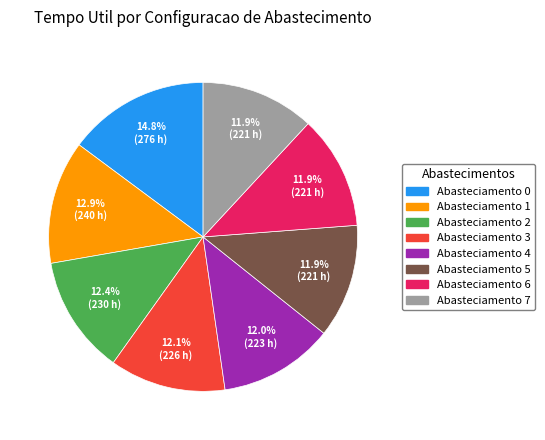

Does any single category account for the majority?

No